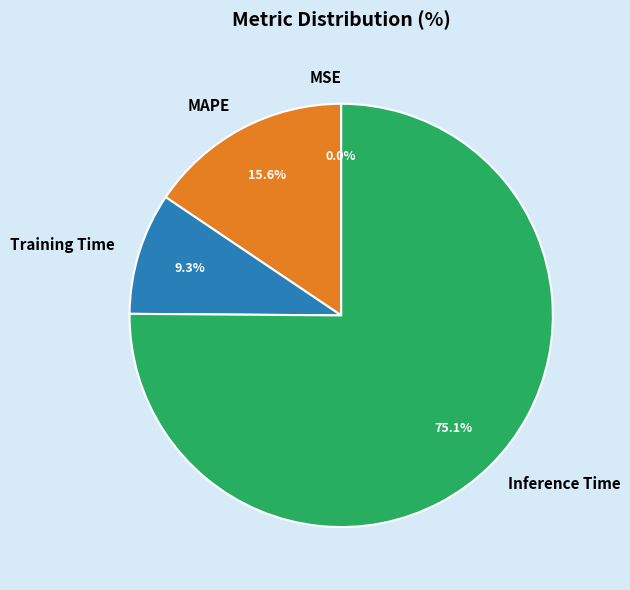

To the nearest percent, what percentage of the pie is Inference Time?

75%